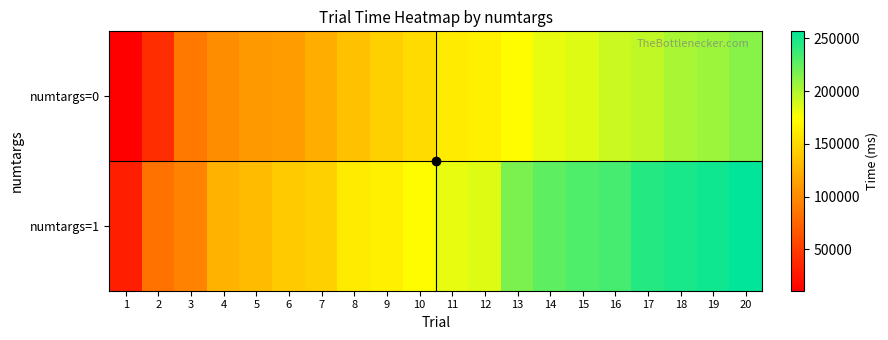

Which series has the widest spread of values?

numtargs=1